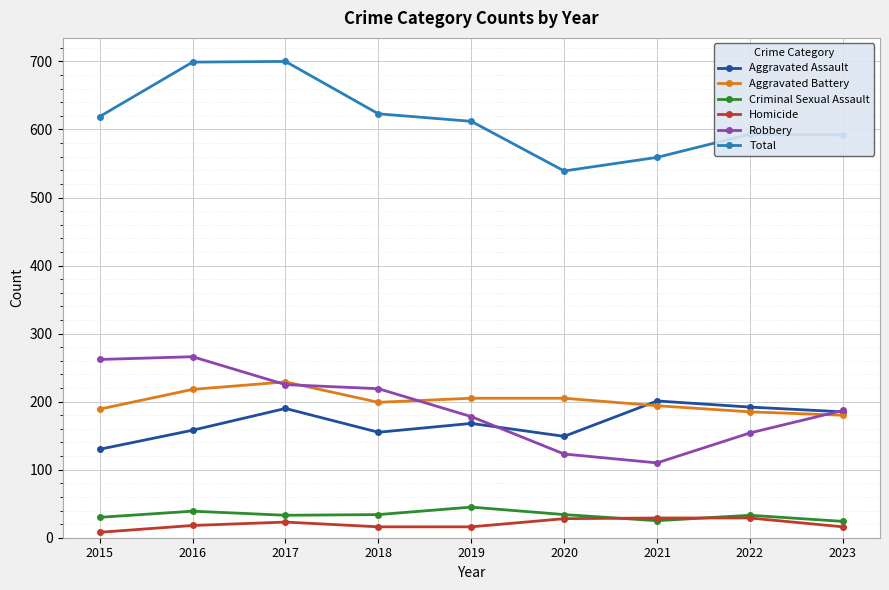

True or false: Criminal Sexual Assault and Aggravated Assault intersect in this chart.

False